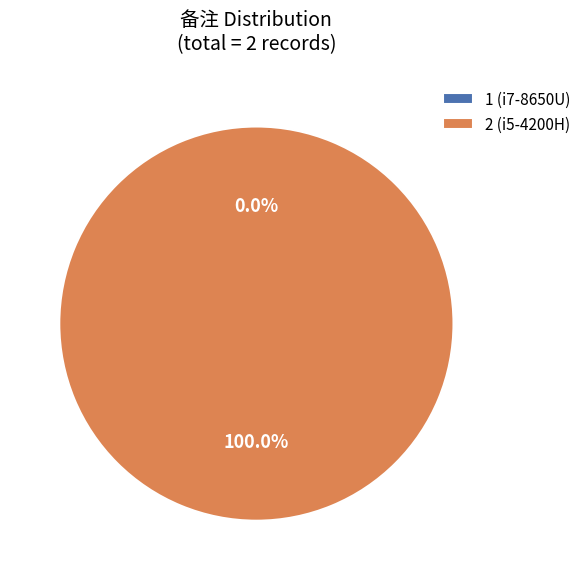

Is 2 (i5-4200H) the majority of the pie?

Yes